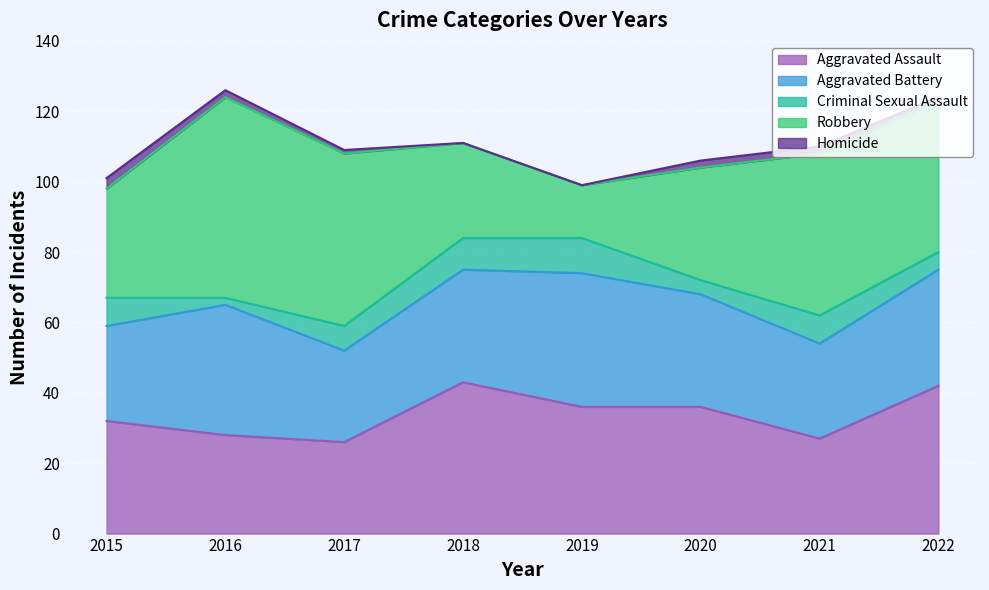

How many lines are shown in the chart?

5